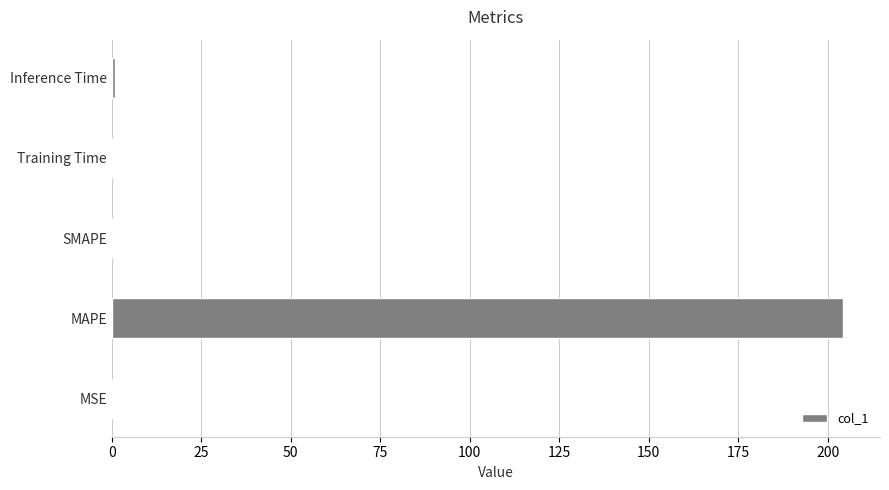

Are the bars grouped side by side (vs. stacked)?

No